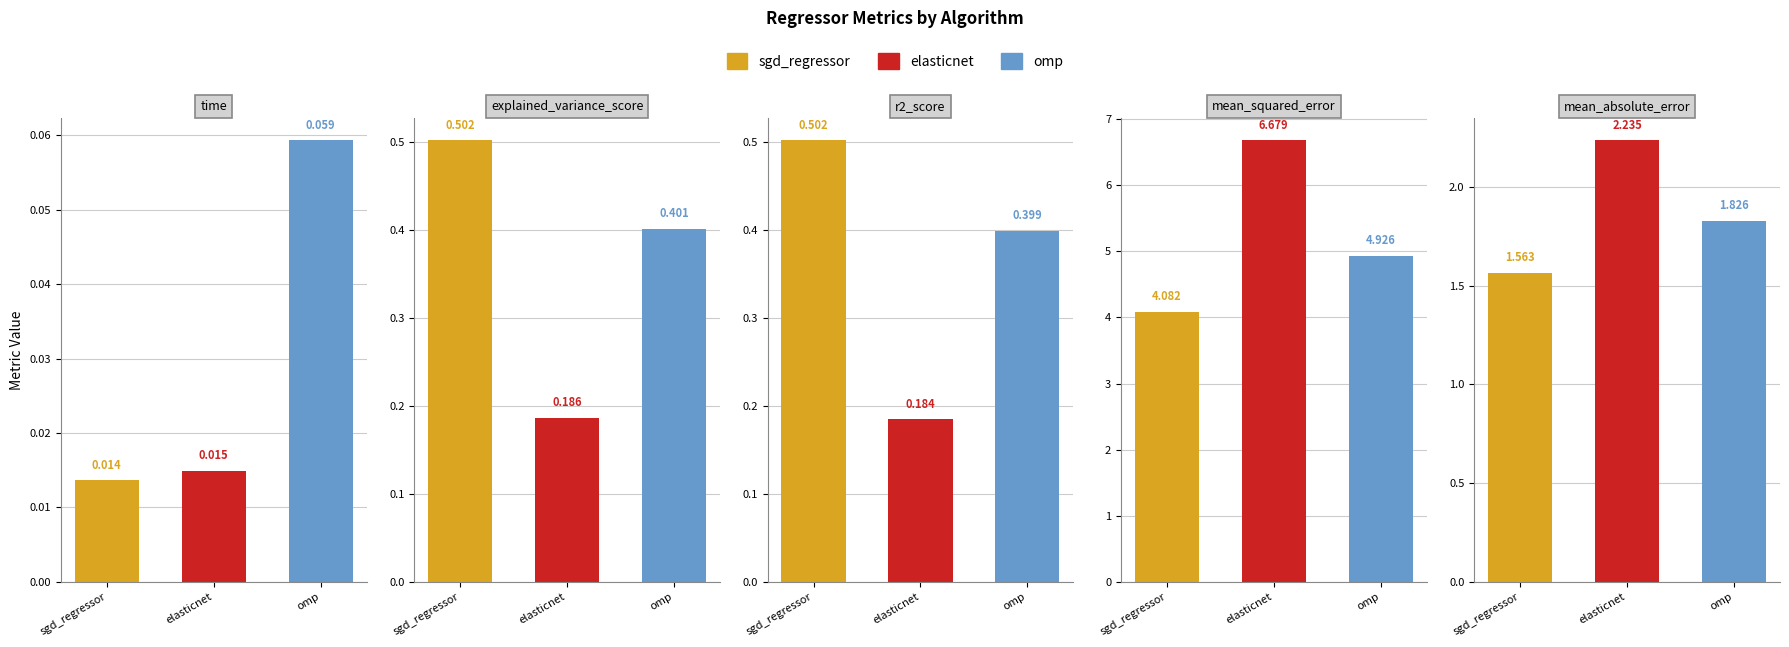

At which category is the sum across all series the highest?

elasticnet